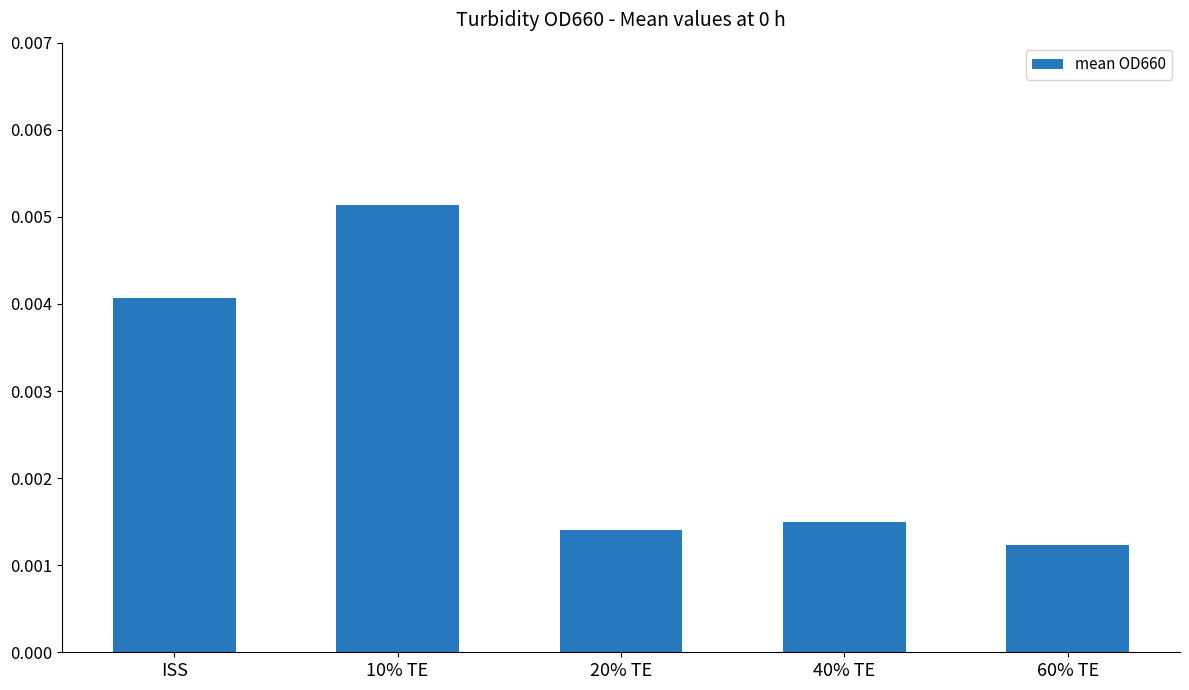

How many data points does each series have?

5